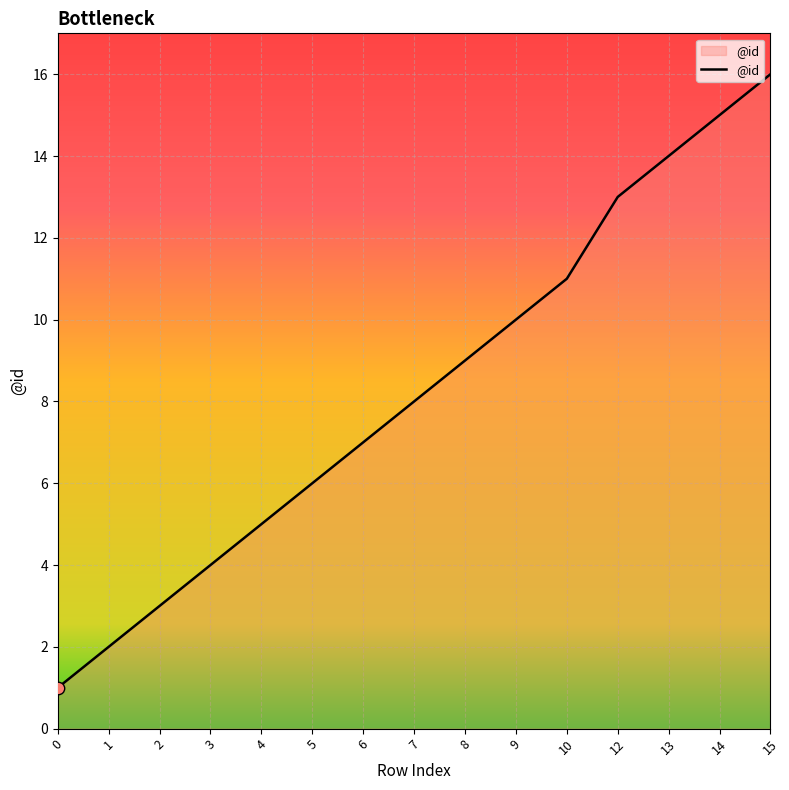

Which has a higher value, 3 or 1?

3